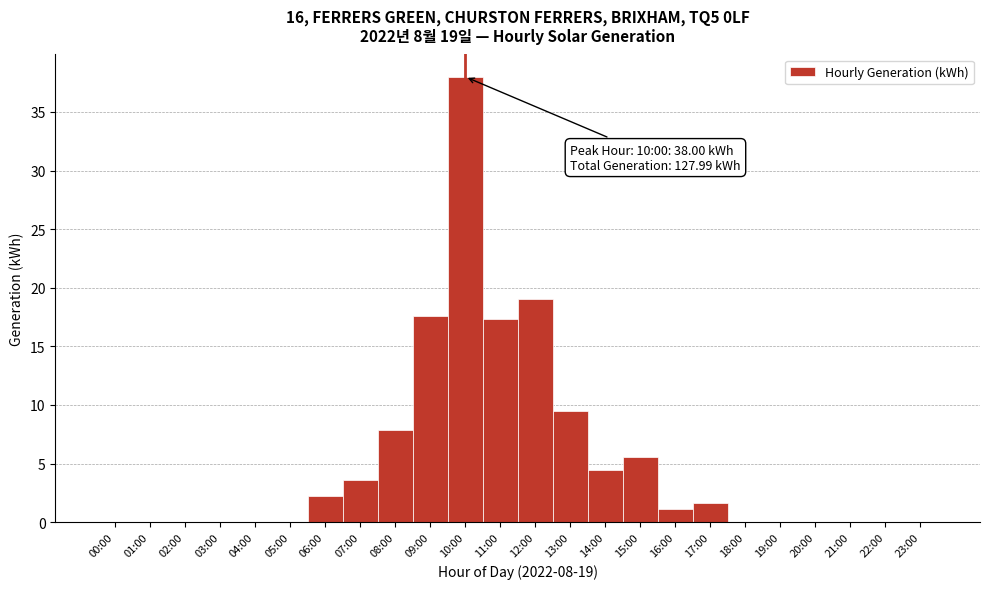

Reading left to right, transcribe all the data shown in this chart.

00:00=0.0	01:00=0.0	02:00=0.0	03:00=0.0	04:00=0.0	05:00=0.0	06:00=2.2	07:00=3.6	08:00=7.8	09:00=17.6	10:00=38.0	11:00=17.3	12:00=19.0	13:00=9.5	14:00=4.5	15:00=5.6	16:00=1.1	17:00=1.7	18:00=0.0	19:00=0.0	20:00=0.0	21:00=0.0	22:00=0.0	23:00=0.0